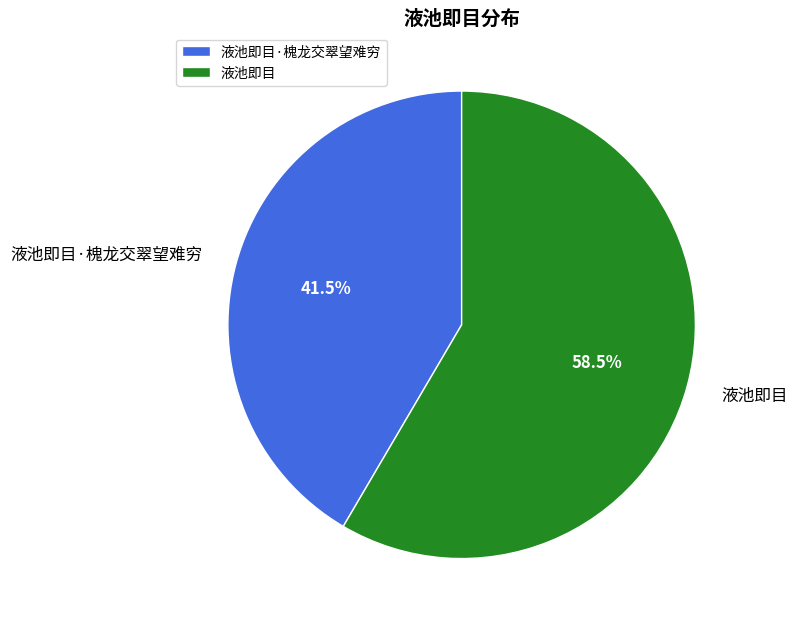

Which has a higher value, 液池即目 or 液池即目·槐龙交翠望难穷?

液池即目